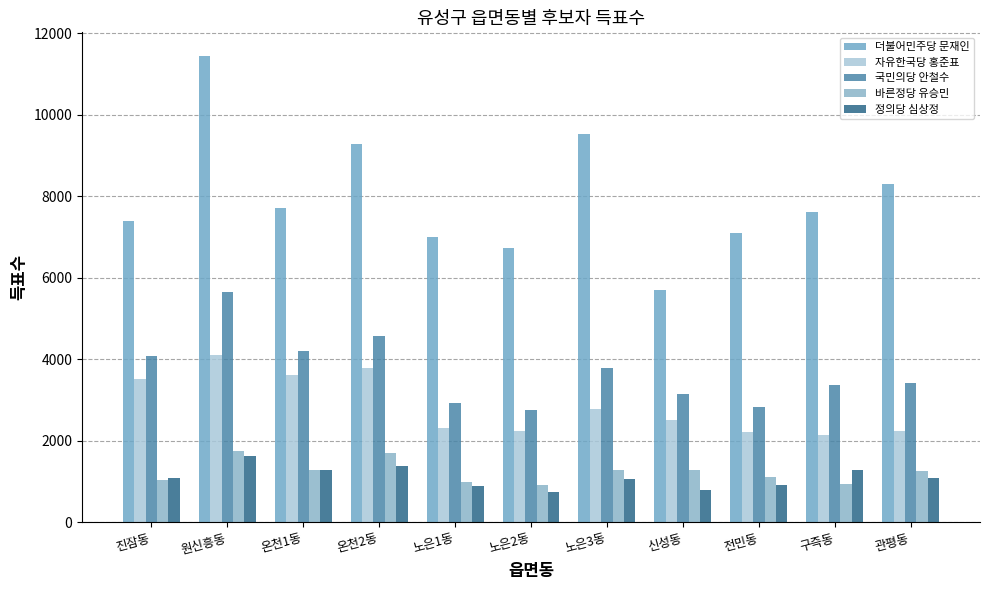

What is the difference between the maximum and minimum values in the 자유한국당 홍준표 series?

1959